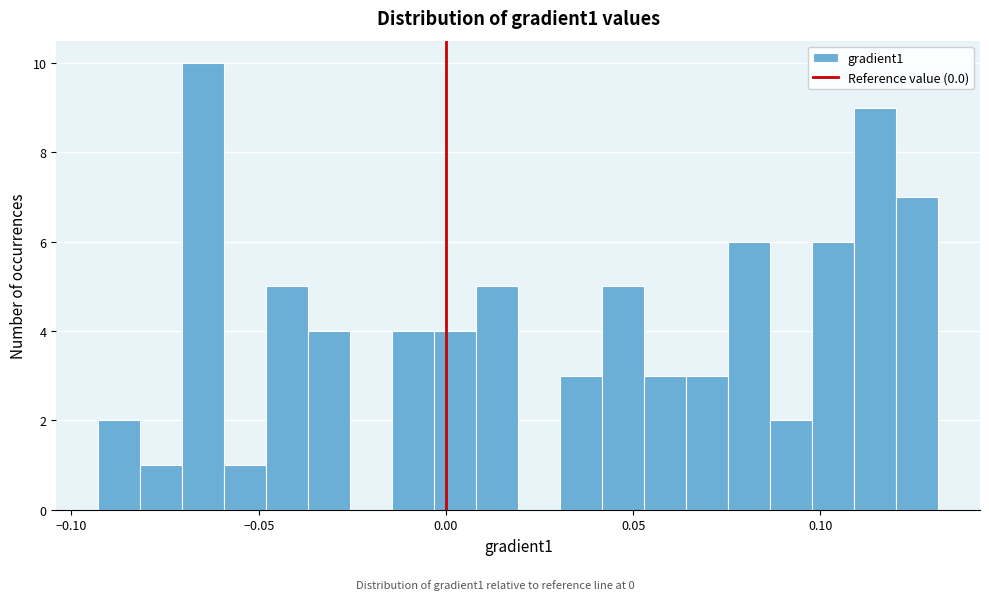

Around what value on the x-axis is the tallest bar? Give the approximate position of its centre, as read against the axis.

-0.065